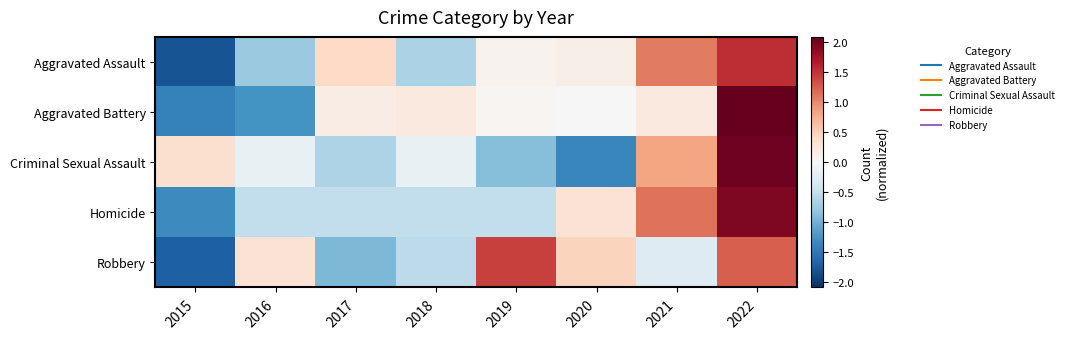

What is the difference between the highest and lowest values at 2020?

1.8